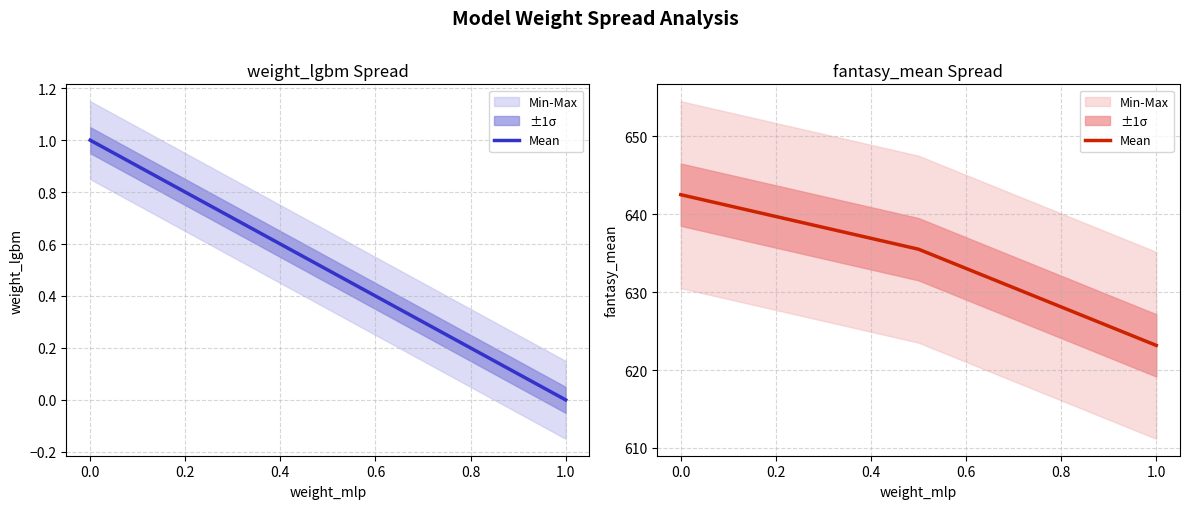

What position from the right is 0.0?

2